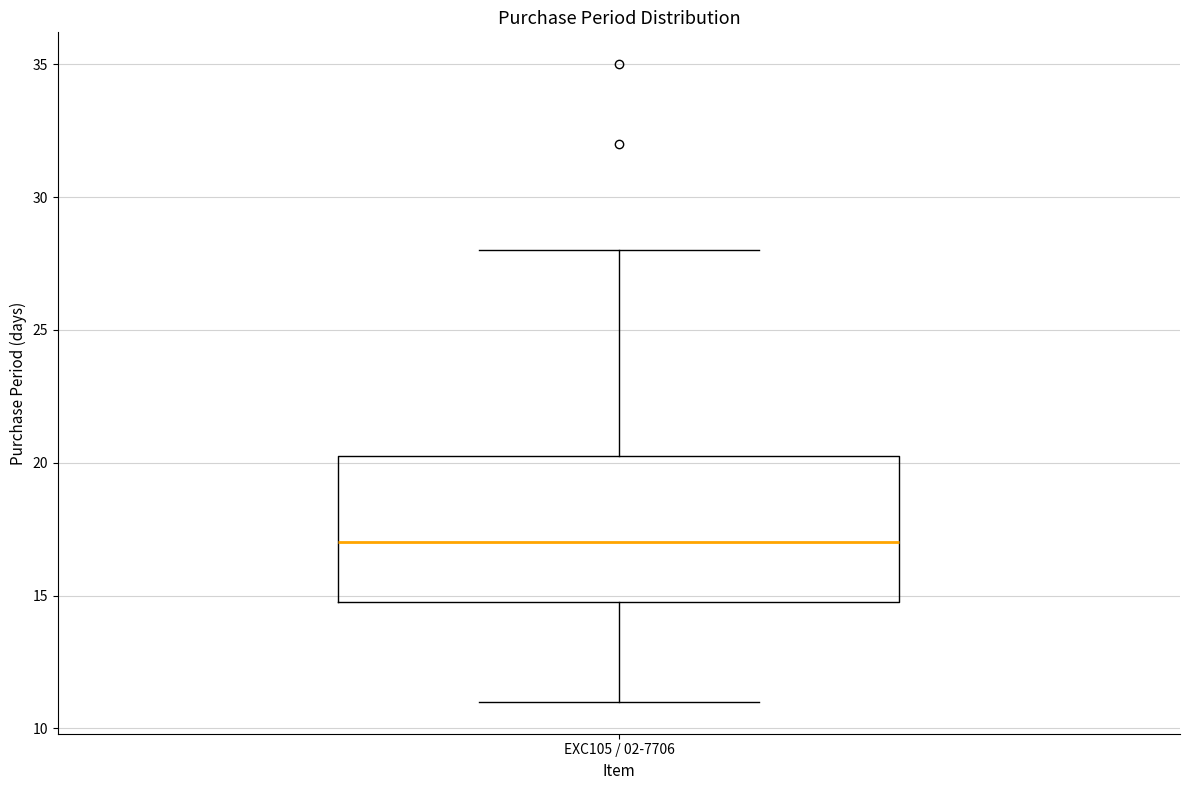

Transcribe this box plot: give where the median line is, the range the box spans, and where the two whiskers end, as read against the y-axis. The values are not printed on the chart, so give them approximately, as read against the axis.

median 17.0, box 15.0 to 20.5, whiskers 11.0 to 28.0